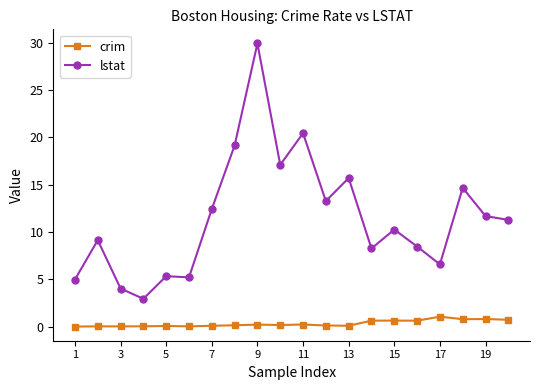

True or false: crim and lstat intersect in this chart.

False